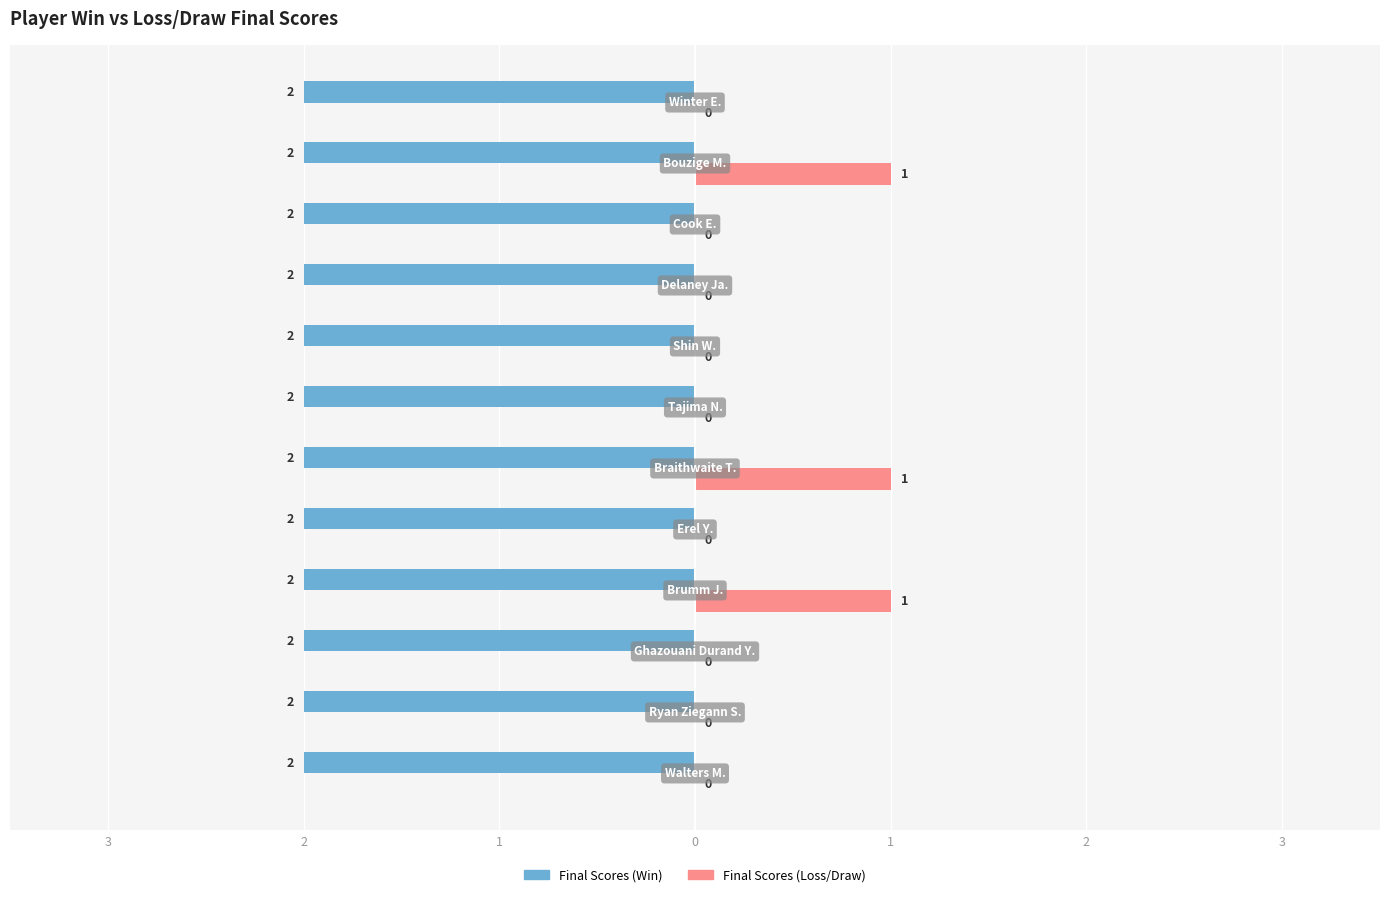

What are all the series names shown in the legend?

Final Scores (Win), Final Scores (Loss/Draw)